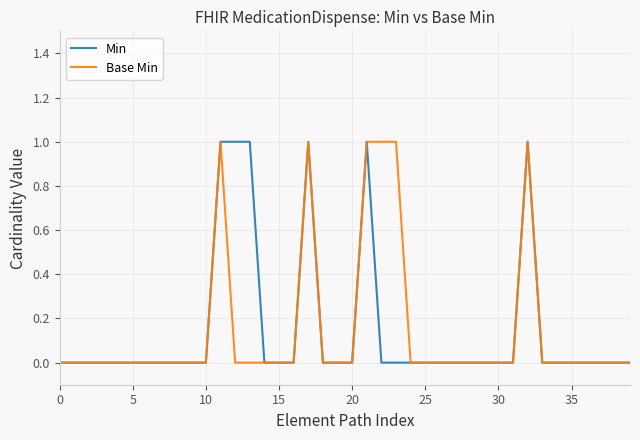

Is this an area chart (filled region under the line)?

No